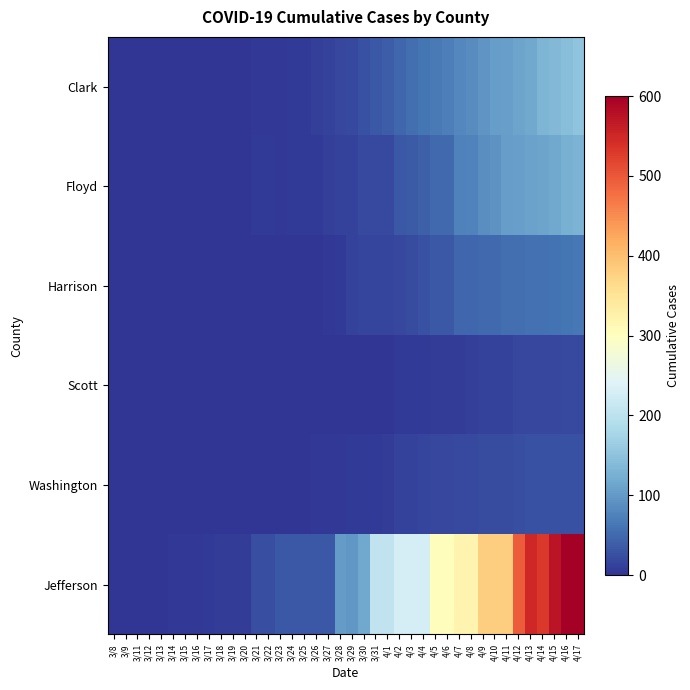

What is the difference between the highest and lowest values at 3/28?

102